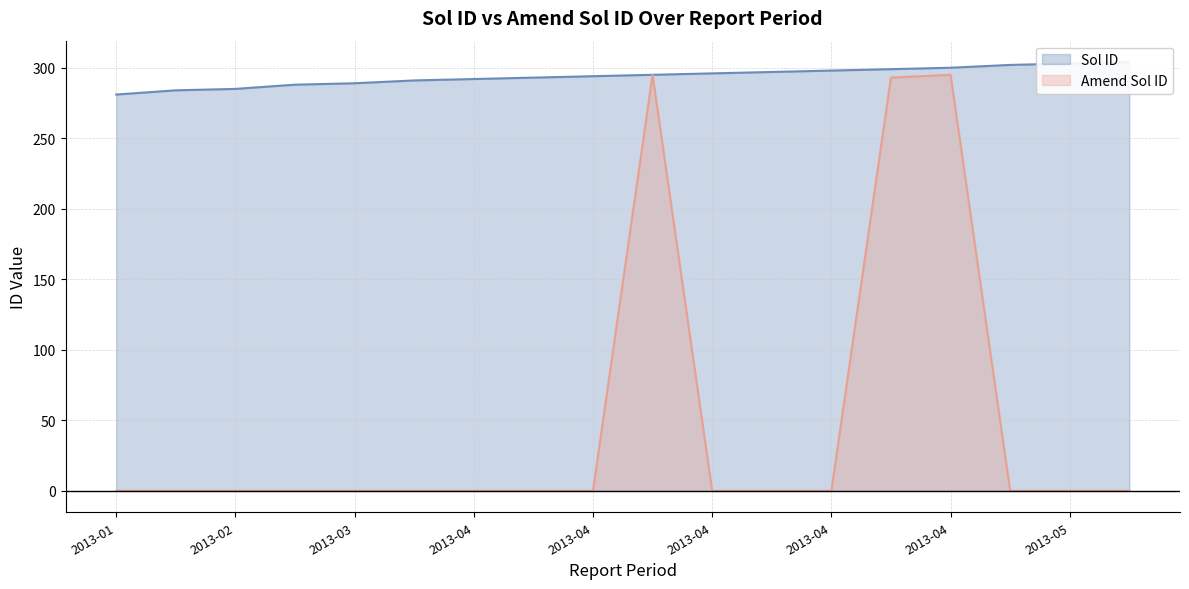

How many data points in Sol ID are less than 295?

9